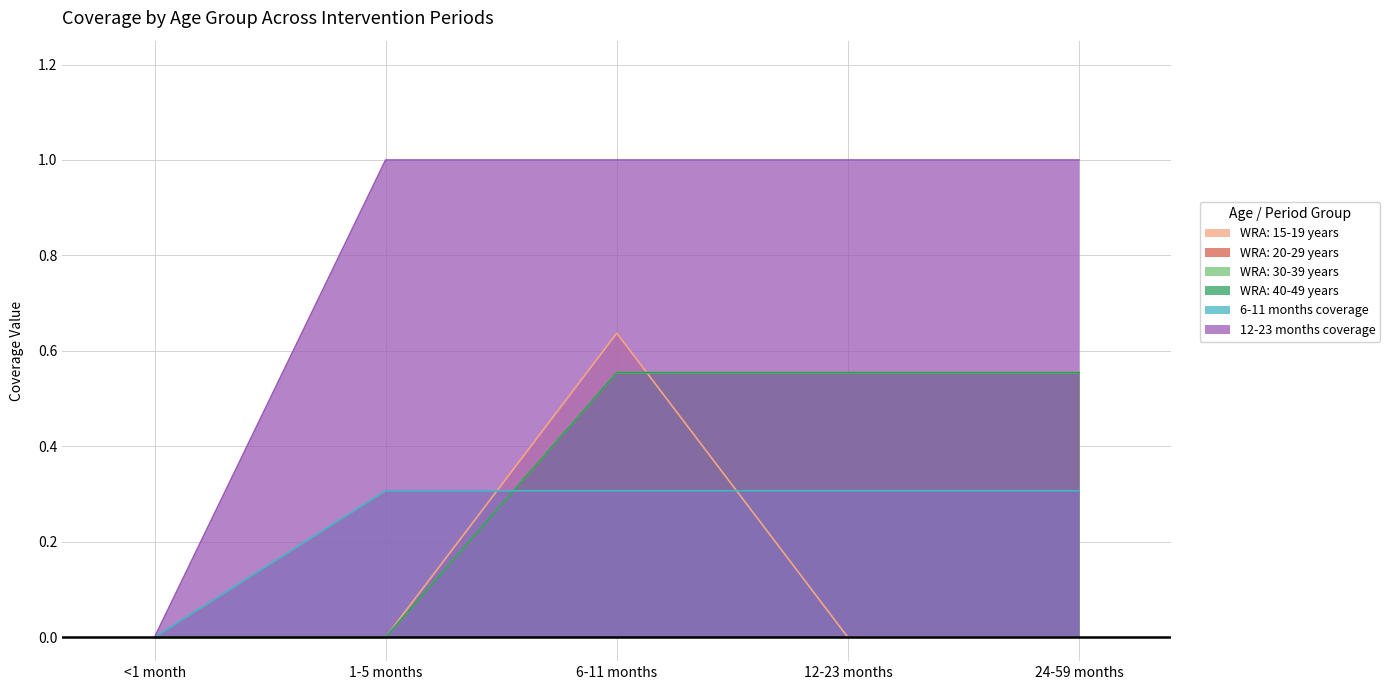

Which series has the largest range (max minus min)?

12-23 months coverage